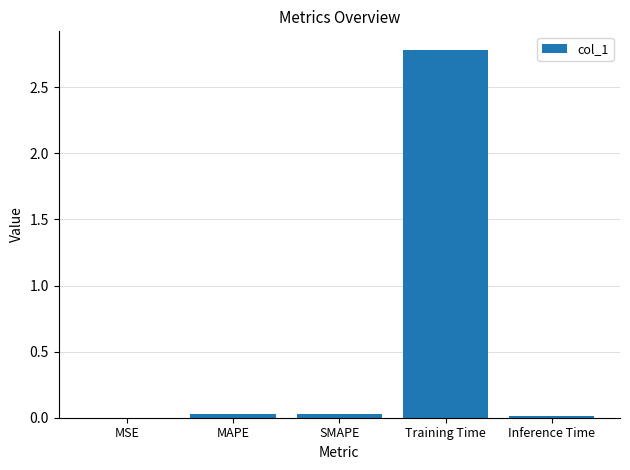

Is it true that the value at SMAPE is 0.0?

True